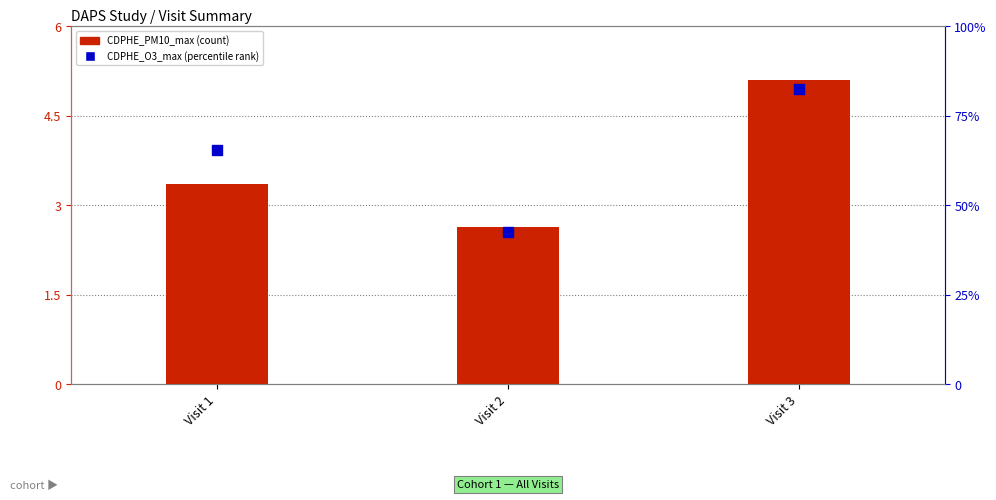

At which category is the sum across all series the highest?

Visit 3